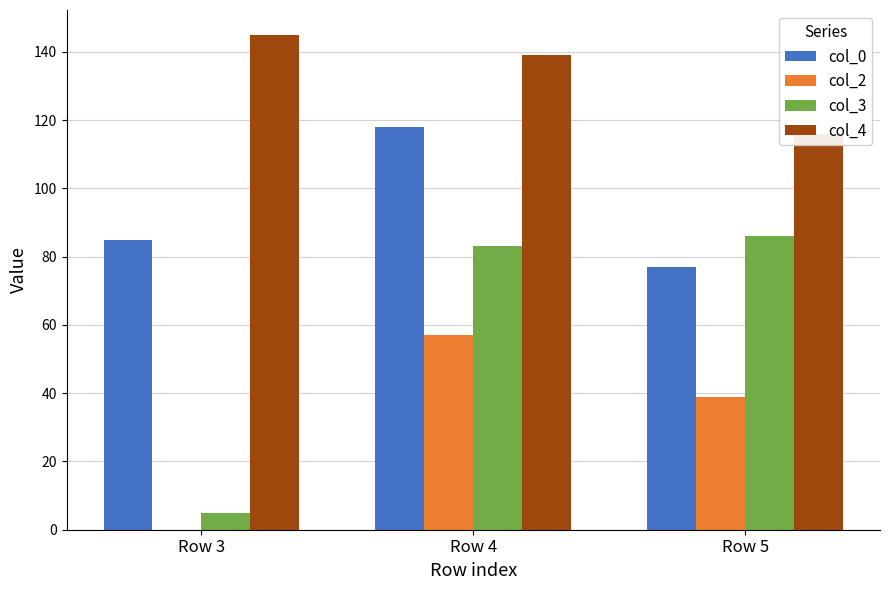

What is the sum of the col_4 values at Row 3 and Row 5?

261